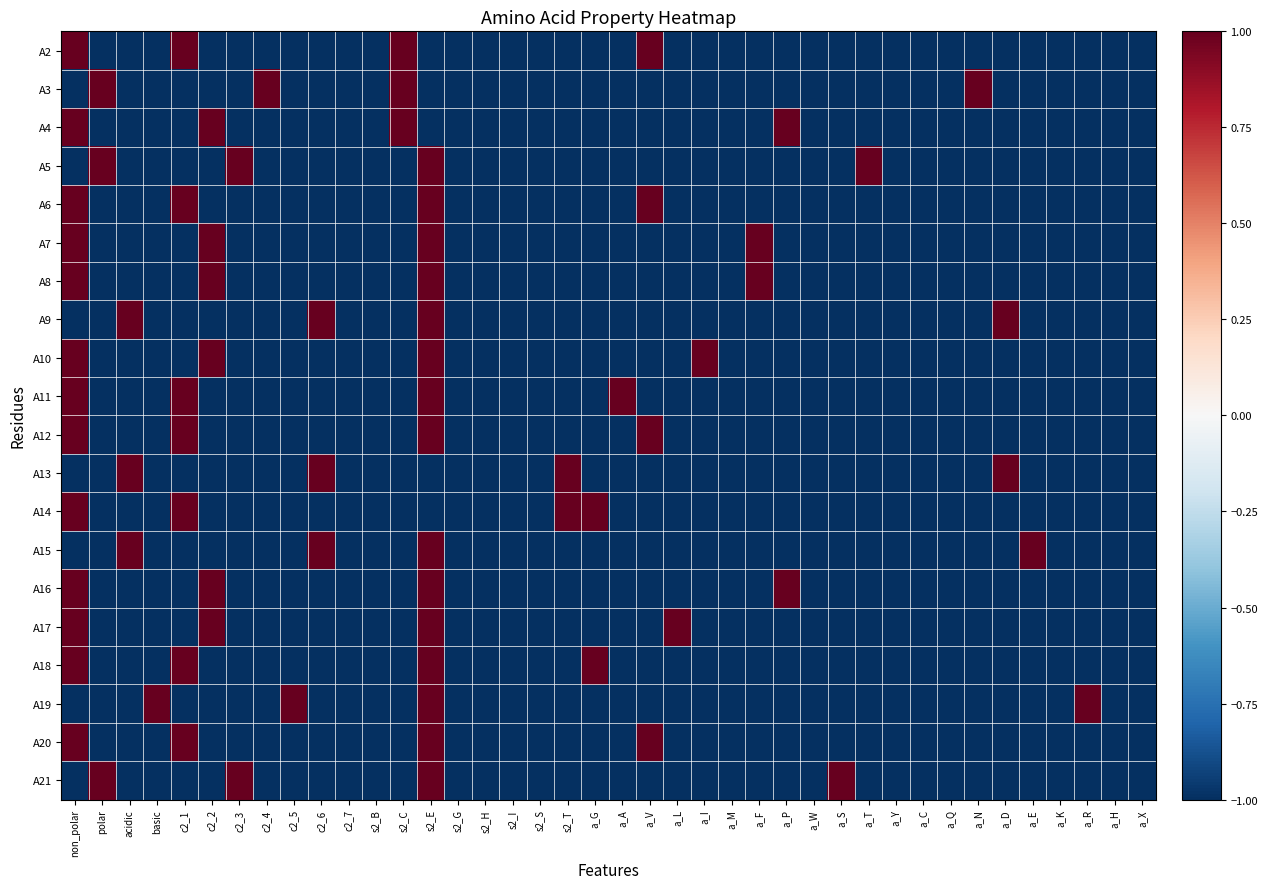

Reading left to right, list all the values displayed in this chart.

A2: non_polar=1	polar=-1	acidic=-1	basic=-1	c2_1=1	c2_2=-1	c2_3=-1	c2_4=-1	c2_5=-1	c2_6=-1	c2_7=-1	s2_B=-1	s2_C=1	s2_E=-1	s2_G=-1	s2_H=-1	s2_I=-1	s2_S=-1	s2_T=-1	a_G=-1	a_A=-1	a_V=1	a_L=-1	a_I=-1	a_M=-1	a_F=-1	a_P=-1	a_W=-1	a_S=-1	a_T=-1	a_Y=-1	a_C=-1	a_Q=-1	a_N=-1	a_D=-1	a_E=-1	a_K=-1	a_R=-1	a_H=-1	a_X=-1
A3: non_polar=-1	polar=1	acidic=-1	basic=-1	c2_1=-1	c2_2=-1	c2_3=-1	c2_4=1	c2_5=-1	c2_6=-1	c2_7=-1	s2_B=-1	s2_C=1	s2_E=-1	s2_G=-1	s2_H=-1	s2_I=-1	s2_S=-1	s2_T=-1	a_G=-1	a_A=-1	a_V=-1	a_L=-1	a_I=-1	a_M=-1	a_F=-1	a_P=-1	a_W=-1	a_S=-1	a_T=-1	a_Y=-1	a_C=-1	a_Q=-1	a_N=1	a_D=-1	a_E=-1	a_K=-1	a_R=-1	a_H=-1	a_X=-1
A4: non_polar=1	polar=-1	acidic=-1	basic=-1	c2_1=-1	c2_2=1	c2_3=-1	c2_4=-1	c2_5=-1	c2_6=-1	c2_7=-1	s2_B=-1	s2_C=1	s2_E=-1	s2_G=-1	s2_H=-1	s2_I=-1	s2_S=-1	s2_T=-1	a_G=-1	a_A=-1	a_V=-1	a_L=-1	a_I=-1	a_M=-1	a_F=-1	a_P=1	a_W=-1	a_S=-1	a_T=-1	a_Y=-1	a_C=-1	a_Q=-1	a_N=-1	a_D=-1	a_E=-1	a_K=-1	a_R=-1	a_H=-1	a_X=-1
A5: non_polar=-1	polar=1	acidic=-1	basic=-1	c2_1=-1	c2_2=-1	c2_3=1	c2_4=-1	c2_5=-1	c2_6=-1	c2_7=-1	s2_B=-1	s2_C=-1	s2_E=1	s2_G=-1	s2_H=-1	s2_I=-1	s2_S=-1	s2_T=-1	a_G=-1	a_A=-1	a_V=-1	a_L=-1	a_I=-1	a_M=-1	a_F=-1	a_P=-1	a_W=-1	a_S=-1	a_T=1	a_Y=-1	a_C=-1	a_Q=-1	a_N=-1	a_D=-1	a_E=-1	a_K=-1	a_R=-1	a_H=-1	a_X=-1
A6: non_polar=1	polar=-1	acidic=-1	basic=-1	c2_1=1	c2_2=-1	c2_3=-1	c2_4=-1	c2_5=-1	c2_6=-1	c2_7=-1	s2_B=-1	s2_C=-1	s2_E=1	s2_G=-1	s2_H=-1	s2_I=-1	s2_S=-1	s2_T=-1	a_G=-1	a_A=-1	a_V=1	a_L=-1	a_I=-1	a_M=-1	a_F=-1	a_P=-1	a_W=-1	a_S=-1	a_T=-1	a_Y=-1	a_C=-1	a_Q=-1	a_N=-1	a_D=-1	a_E=-1	a_K=-1	a_R=-1	a_H=-1	a_X=-1
A7: non_polar=1	polar=-1	acidic=-1	basic=-1	c2_1=-1	c2_2=1	c2_3=-1	c2_4=-1	c2_5=-1	c2_6=-1	c2_7=-1	s2_B=-1	s2_C=-1	s2_E=1	s2_G=-1	s2_H=-1	s2_I=-1	s2_S=-1	s2_T=-1	a_G=-1	a_A=-1	a_V=-1	a_L=-1	a_I=-1	a_M=-1	a_F=1	a_P=-1	a_W=-1	a_S=-1	a_T=-1	a_Y=-1	a_C=-1	a_Q=-1	a_N=-1	a_D=-1	a_E=-1	a_K=-1	a_R=-1	a_H=-1	a_X=-1
A8: non_polar=1	polar=-1	acidic=-1	basic=-1	c2_1=-1	c2_2=1	c2_3=-1	c2_4=-1	c2_5=-1	c2_6=-1	c2_7=-1	s2_B=-1	s2_C=-1	s2_E=1	s2_G=-1	s2_H=-1	s2_I=-1	s2_S=-1	s2_T=-1	a_G=-1	a_A=-1	a_V=-1	a_L=-1	a_I=-1	a_M=-1	a_F=1	a_P=-1	a_W=-1	a_S=-1	a_T=-1	a_Y=-1	a_C=-1	a_Q=-1	a_N=-1	a_D=-1	a_E=-1	a_K=-1	a_R=-1	a_H=-1	a_X=-1
A9: non_polar=-1	polar=-1	acidic=1	basic=-1	c2_1=-1	c2_2=-1	c2_3=-1	c2_4=-1	c2_5=-1	c2_6=1	c2_7=-1	s2_B=-1	s2_C=-1	s2_E=1	s2_G=-1	s2_H=-1	s2_I=-1	s2_S=-1	s2_T=-1	a_G=-1	a_A=-1	a_V=-1	a_L=-1	a_I=-1	a_M=-1	a_F=-1	a_P=-1	a_W=-1	a_S=-1	a_T=-1	a_Y=-1	a_C=-1	a_Q=-1	a_N=-1	a_D=1	a_E=-1	a_K=-1	a_R=-1	a_H=-1	a_X=-1
A10: non_polar=1	polar=-1	acidic=-1	basic=-1	c2_1=-1	c2_2=1	c2_3=-1	c2_4=-1	c2_5=-1	c2_6=-1	c2_7=-1	s2_B=-1	s2_C=-1	s2_E=1	s2_G=-1	s2_H=-1	s2_I=-1	s2_S=-1	s2_T=-1	a_G=-1	a_A=-1	a_V=-1	a_L=-1	a_I=1	a_M=-1	a_F=-1	a_P=-1	a_W=-1	a_S=-1	a_T=-1	a_Y=-1	a_C=-1	a_Q=-1	a_N=-1	a_D=-1	a_E=-1	a_K=-1	a_R=-1	a_H=-1	a_X=-1
A11: non_polar=1	polar=-1	acidic=-1	basic=-1	c2_1=1	c2_2=-1	c2_3=-1	c2_4=-1	c2_5=-1	c2_6=-1	c2_7=-1	s2_B=-1	s2_C=-1	s2_E=1	s2_G=-1	s2_H=-1	s2_I=-1	s2_S=-1	s2_T=-1	a_G=-1	a_A=1	a_V=-1	a_L=-1	a_I=-1	a_M=-1	a_F=-1	a_P=-1	a_W=-1	a_S=-1	a_T=-1	a_Y=-1	a_C=-1	a_Q=-1	a_N=-1	a_D=-1	a_E=-1	a_K=-1	a_R=-1	a_H=-1	a_X=-1
A12: non_polar=1	polar=-1	acidic=-1	basic=-1	c2_1=1	c2_2=-1	c2_3=-1	c2_4=-1	c2_5=-1	c2_6=-1	c2_7=-1	s2_B=-1	s2_C=-1	s2_E=1	s2_G=-1	s2_H=-1	s2_I=-1	s2_S=-1	s2_T=-1	a_G=-1	a_A=-1	a_V=1	a_L=-1	a_I=-1	a_M=-1	a_F=-1	a_P=-1	a_W=-1	a_S=-1	a_T=-1	a_Y=-1	a_C=-1	a_Q=-1	a_N=-1	a_D=-1	a_E=-1	a_K=-1	a_R=-1	a_H=-1	a_X=-1
A13: non_polar=-1	polar=-1	acidic=1	basic=-1	c2_1=-1	c2_2=-1	c2_3=-1	c2_4=-1	c2_5=-1	c2_6=1	c2_7=-1	s2_B=-1	s2_C=-1	s2_E=-1	s2_G=-1	s2_H=-1	s2_I=-1	s2_S=-1	s2_T=1	a_G=-1	a_A=-1	a_V=-1	a_L=-1	a_I=-1	a_M=-1	a_F=-1	a_P=-1	a_W=-1	a_S=-1	a_T=-1	a_Y=-1	a_C=-1	a_Q=-1	a_N=-1	a_D=1	a_E=-1	a_K=-1	a_R=-1	a_H=-1	a_X=-1
A14: non_polar=1	polar=-1	acidic=-1	basic=-1	c2_1=1	c2_2=-1	c2_3=-1	c2_4=-1	c2_5=-1	c2_6=-1	c2_7=-1	s2_B=-1	s2_C=-1	s2_E=-1	s2_G=-1	s2_H=-1	s2_I=-1	s2_S=-1	s2_T=1	a_G=1	a_A=-1	a_V=-1	a_L=-1	a_I=-1	a_M=-1	a_F=-1	a_P=-1	a_W=-1	a_S=-1	a_T=-1	a_Y=-1	a_C=-1	a_Q=-1	a_N=-1	a_D=-1	a_E=-1	a_K=-1	a_R=-1	a_H=-1	a_X=-1
A15: non_polar=-1	polar=-1	acidic=1	basic=-1	c2_1=-1	c2_2=-1	c2_3=-1	c2_4=-1	c2_5=-1	c2_6=1	c2_7=-1	s2_B=-1	s2_C=-1	s2_E=1	s2_G=-1	s2_H=-1	s2_I=-1	s2_S=-1	s2_T=-1	a_G=-1	a_A=-1	a_V=-1	a_L=-1	a_I=-1	a_M=-1	a_F=-1	a_P=-1	a_W=-1	a_S=-1	a_T=-1	a_Y=-1	a_C=-1	a_Q=-1	a_N=-1	a_D=-1	a_E=1	a_K=-1	a_R=-1	a_H=-1	a_X=-1
A16: non_polar=1	polar=-1	acidic=-1	basic=-1	c2_1=-1	c2_2=1	c2_3=-1	c2_4=-1	c2_5=-1	c2_6=-1	c2_7=-1	s2_B=-1	s2_C=-1	s2_E=1	s2_G=-1	s2_H=-1	s2_I=-1	s2_S=-1	s2_T=-1	a_G=-1	a_A=-1	a_V=-1	a_L=-1	a_I=-1	a_M=-1	a_F=-1	a_P=1	a_W=-1	a_S=-1	a_T=-1	a_Y=-1	a_C=-1	a_Q=-1	a_N=-1	a_D=-1	a_E=-1	a_K=-1	a_R=-1	a_H=-1	a_X=-1
A17: non_polar=1	polar=-1	acidic=-1	basic=-1	c2_1=-1	c2_2=1	c2_3=-1	c2_4=-1	c2_5=-1	c2_6=-1	c2_7=-1	s2_B=-1	s2_C=-1	s2_E=1	s2_G=-1	s2_H=-1	s2_I=-1	s2_S=-1	s2_T=-1	a_G=-1	a_A=-1	a_V=-1	a_L=1	a_I=-1	a_M=-1	a_F=-1	a_P=-1	a_W=-1	a_S=-1	a_T=-1	a_Y=-1	a_C=-1	a_Q=-1	a_N=-1	a_D=-1	a_E=-1	a_K=-1	a_R=-1	a_H=-1	a_X=-1
A18: non_polar=1	polar=-1	acidic=-1	basic=-1	c2_1=1	c2_2=-1	c2_3=-1	c2_4=-1	c2_5=-1	c2_6=-1	c2_7=-1	s2_B=-1	s2_C=-1	s2_E=1	s2_G=-1	s2_H=-1	s2_I=-1	s2_S=-1	s2_T=-1	a_G=1	a_A=-1	a_V=-1	a_L=-1	a_I=-1	a_M=-1	a_F=-1	a_P=-1	a_W=-1	a_S=-1	a_T=-1	a_Y=-1	a_C=-1	a_Q=-1	a_N=-1	a_D=-1	a_E=-1	a_K=-1	a_R=-1	a_H=-1	a_X=-1
A19: non_polar=-1	polar=-1	acidic=-1	basic=1	c2_1=-1	c2_2=-1	c2_3=-1	c2_4=-1	c2_5=1	c2_6=-1	c2_7=-1	s2_B=-1	s2_C=-1	s2_E=1	s2_G=-1	s2_H=-1	s2_I=-1	s2_S=-1	s2_T=-1	a_G=-1	a_A=-1	a_V=-1	a_L=-1	a_I=-1	a_M=-1	a_F=-1	a_P=-1	a_W=-1	a_S=-1	a_T=-1	a_Y=-1	a_C=-1	a_Q=-1	a_N=-1	a_D=-1	a_E=-1	a_K=-1	a_R=1	a_H=-1	a_X=-1
A20: non_polar=1	polar=-1	acidic=-1	basic=-1	c2_1=1	c2_2=-1	c2_3=-1	c2_4=-1	c2_5=-1	c2_6=-1	c2_7=-1	s2_B=-1	s2_C=-1	s2_E=1	s2_G=-1	s2_H=-1	s2_I=-1	s2_S=-1	s2_T=-1	a_G=-1	a_A=-1	a_V=1	a_L=-1	a_I=-1	a_M=-1	a_F=-1	a_P=-1	a_W=-1	a_S=-1	a_T=-1	a_Y=-1	a_C=-1	a_Q=-1	a_N=-1	a_D=-1	a_E=-1	a_K=-1	a_R=-1	a_H=-1	a_X=-1
A21: non_polar=-1	polar=1	acidic=-1	basic=-1	c2_1=-1	c2_2=-1	c2_3=1	c2_4=-1	c2_5=-1	c2_6=-1	c2_7=-1	s2_B=-1	s2_C=-1	s2_E=1	s2_G=-1	s2_H=-1	s2_I=-1	s2_S=-1	s2_T=-1	a_G=-1	a_A=-1	a_V=-1	a_L=-1	a_I=-1	a_M=-1	a_F=-1	a_P=-1	a_W=-1	a_S=1	a_T=-1	a_Y=-1	a_C=-1	a_Q=-1	a_N=-1	a_D=-1	a_E=-1	a_K=-1	a_R=-1	a_H=-1	a_X=-1